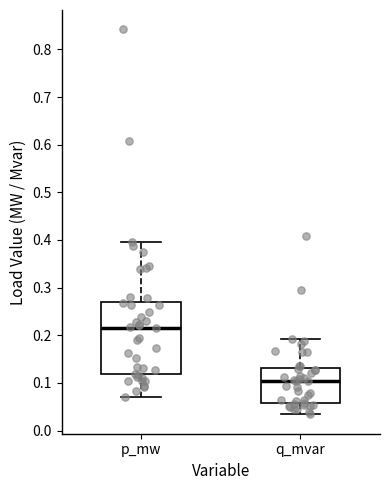

Reading left to right, read every box against the y-axis: the position of its median line, the range the box covers, and the ends of its whiskers. The values are not printed on the chart, so give them approximately, as read against the axis.

p_mw: median 0.22, box 0.12 to 0.27, whiskers 0.07 to 0.40
q_mvar: median 0.10, box 0.06 to 0.13, whiskers 0.03 to 0.19